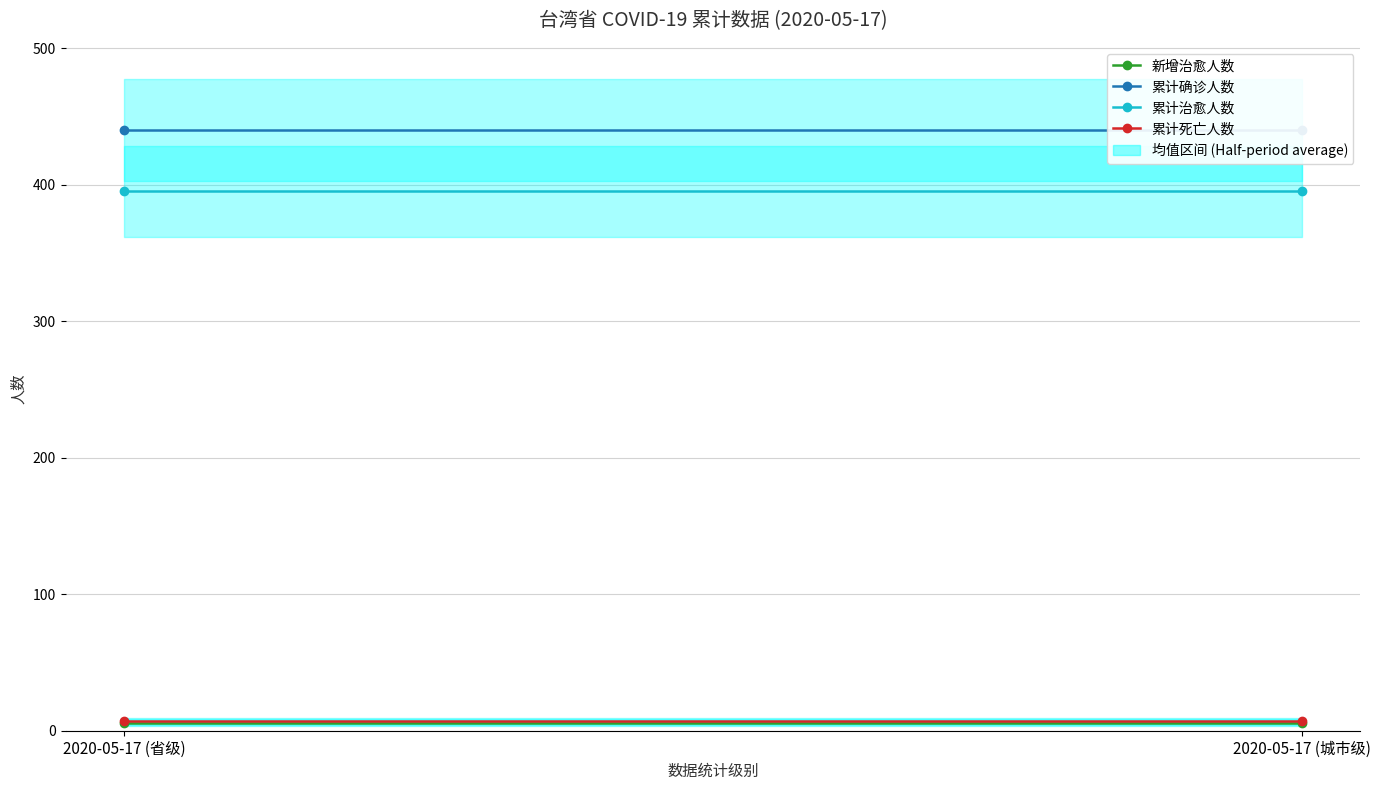

What is the label of the 1st point from the right?

2020-05-17 (城市级)